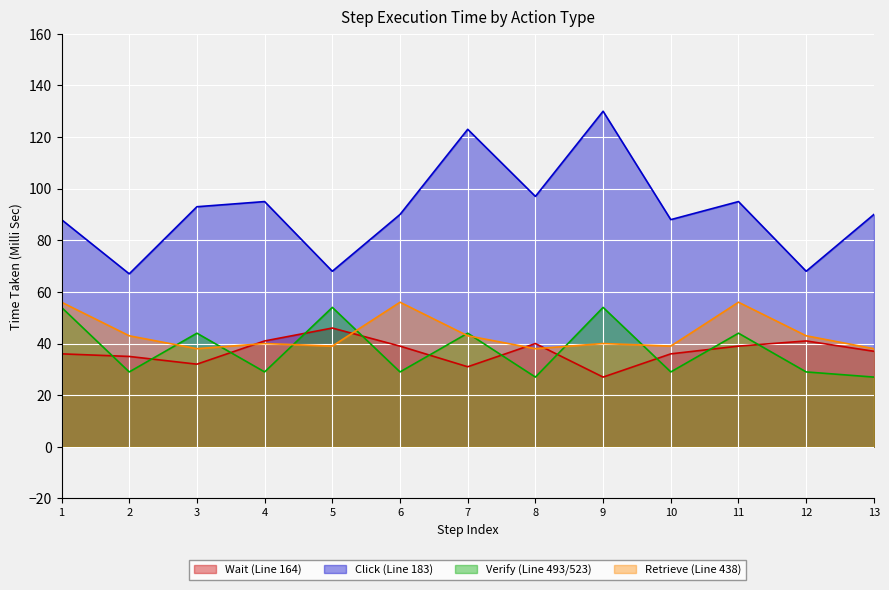

Which series has the largest total across all categories?

Click (Line 183)